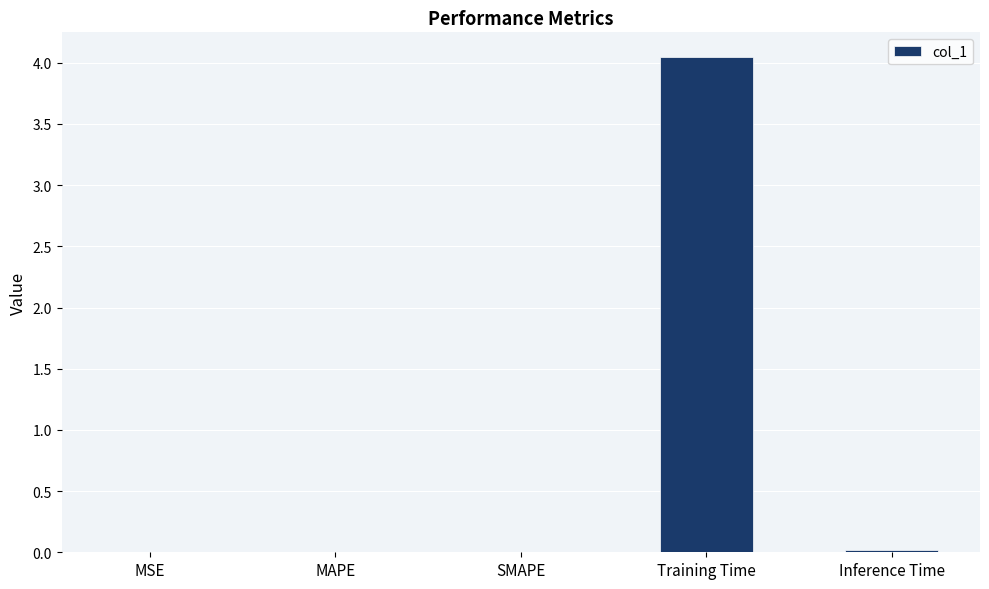

Is it true that the value at Training Time is 5.5?

False